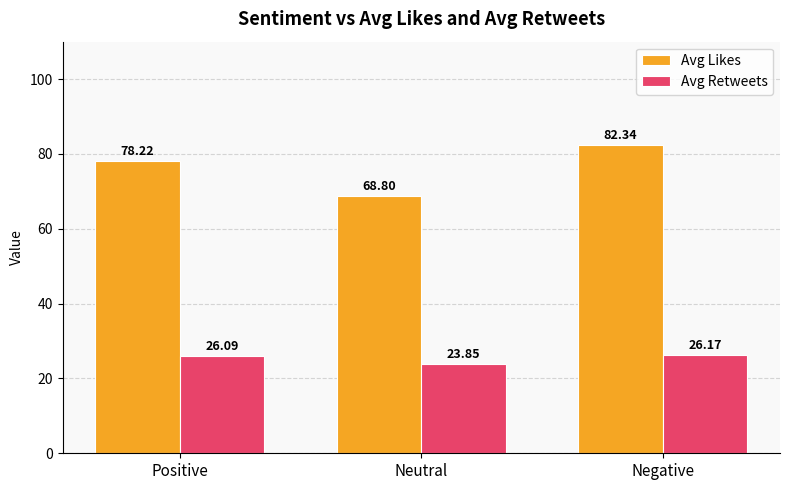

What is the maximum value for Avg Retweets?

26.2